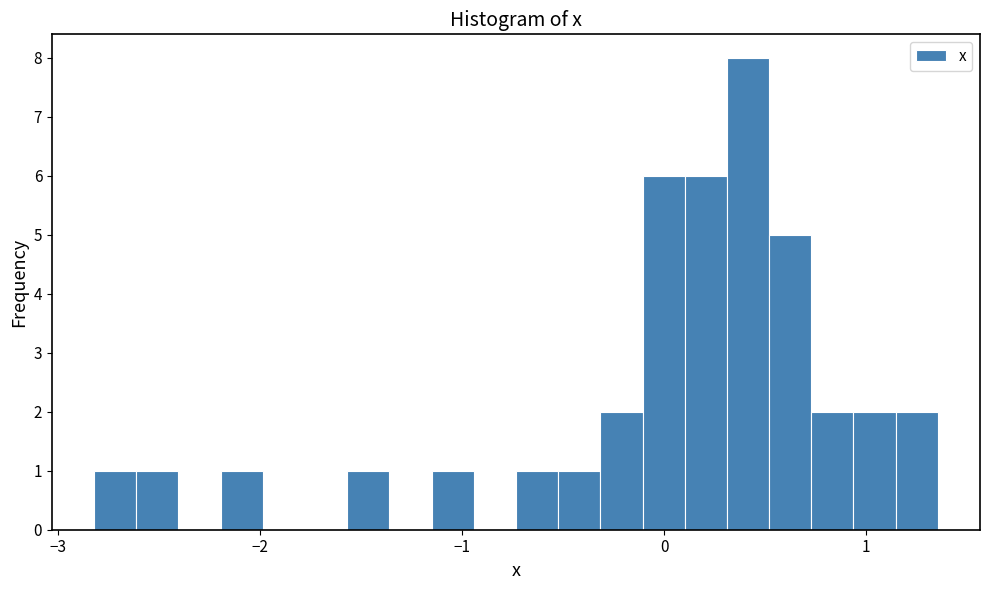

Read against the x-axis, roughly where is the centre of the tallest bar?

0.4